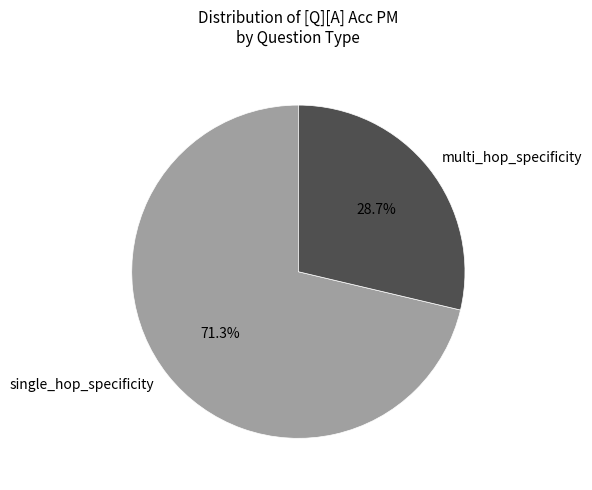

Rank the categories by value from lowest to highest.

multi_hop_specificity, single_hop_specificity